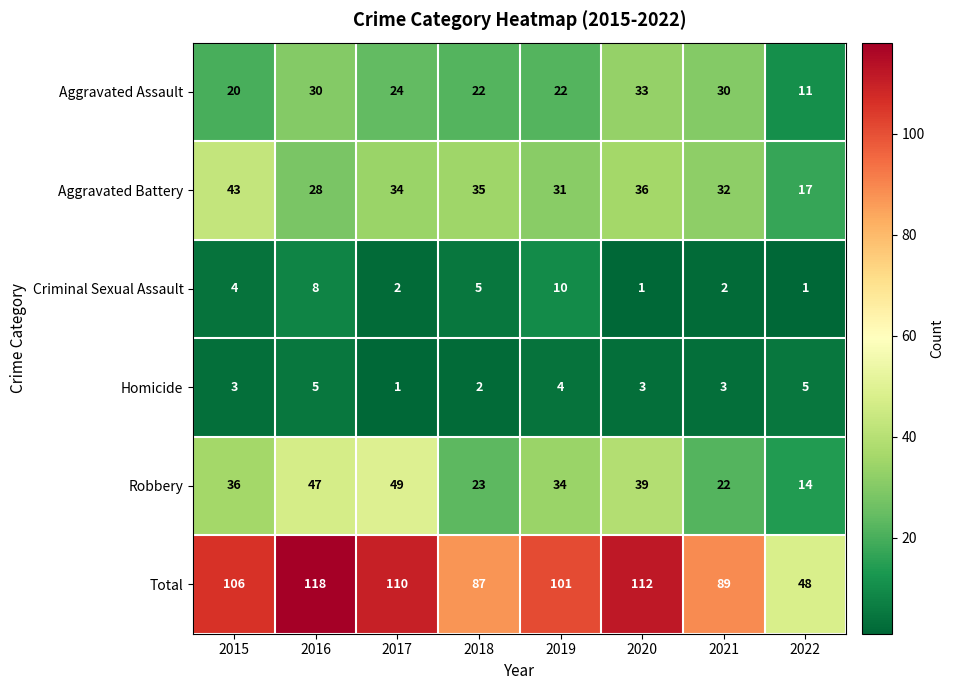

List the series in order of their peak value, highest first.

Total, Robbery, Aggravated Battery, Aggravated Assault, Criminal Sexual Assault, Homicide